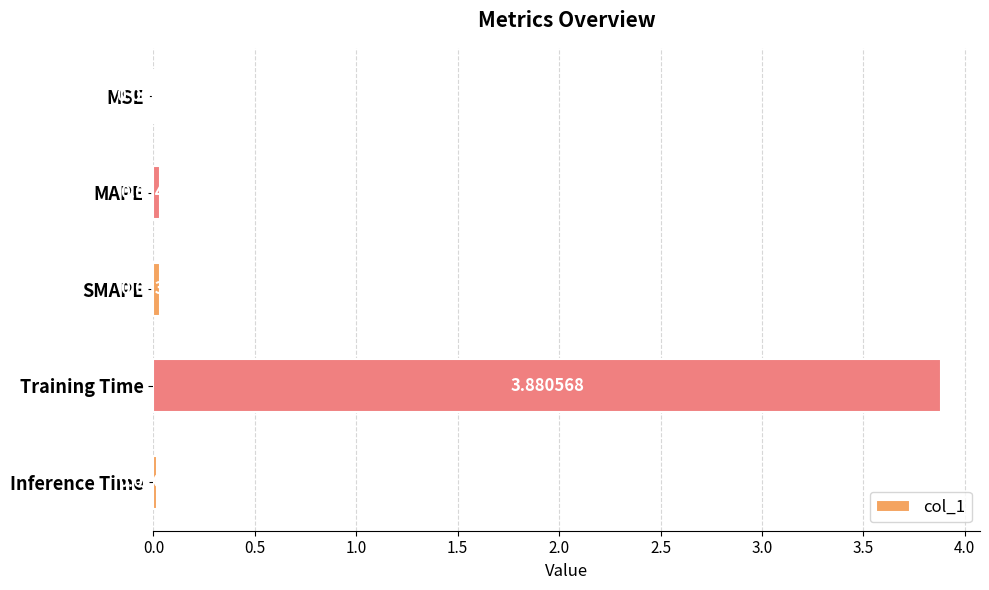

What is the sum of all values?

4.0